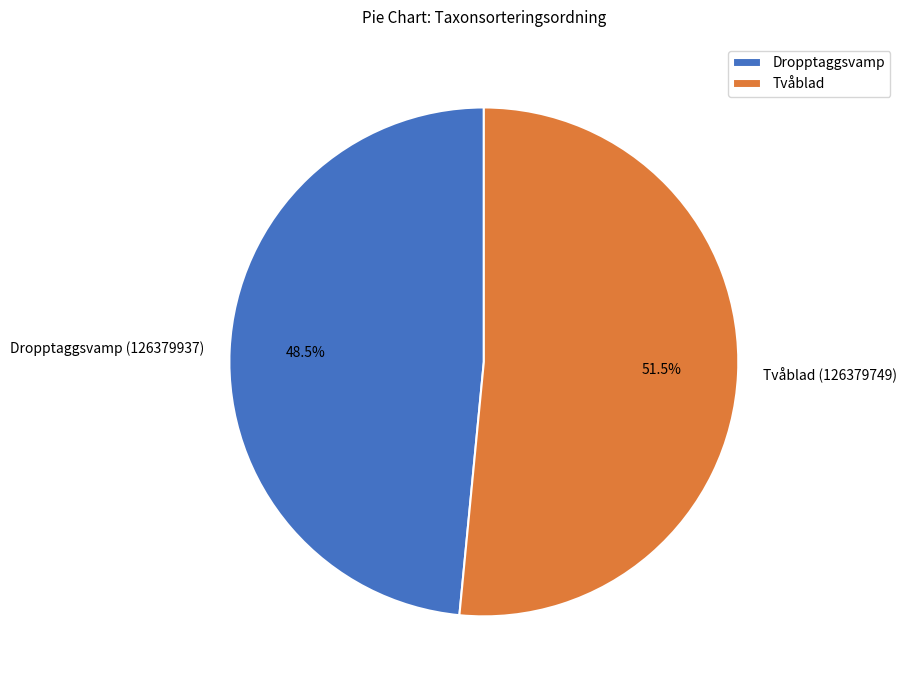

What is the smallest slice in the pie chart?

Dropptaggsvamp (126379937)